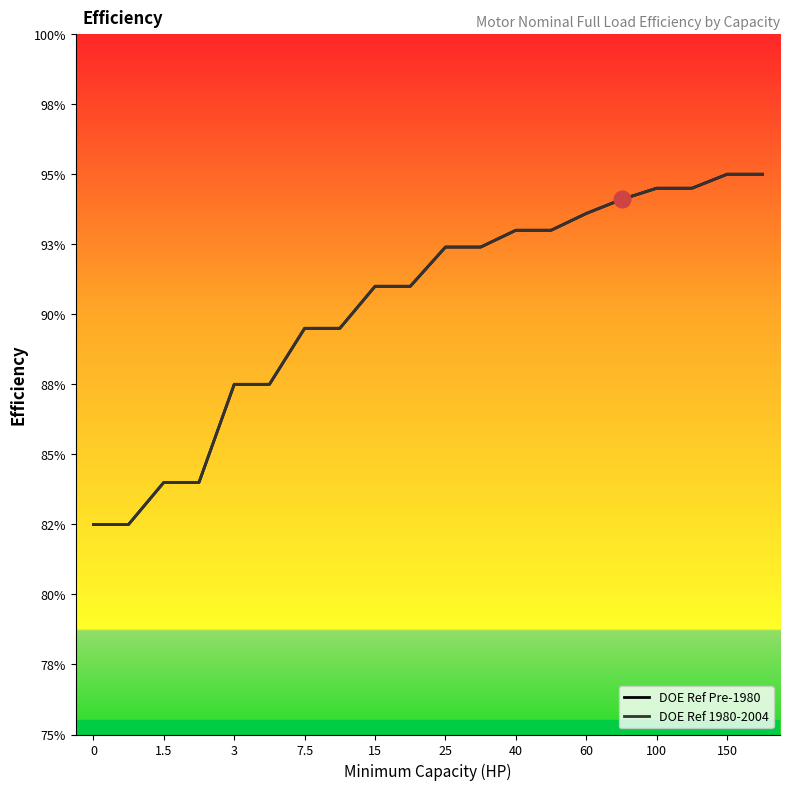

What is the average value of the DOE Ref Pre-1980 series?

0.9